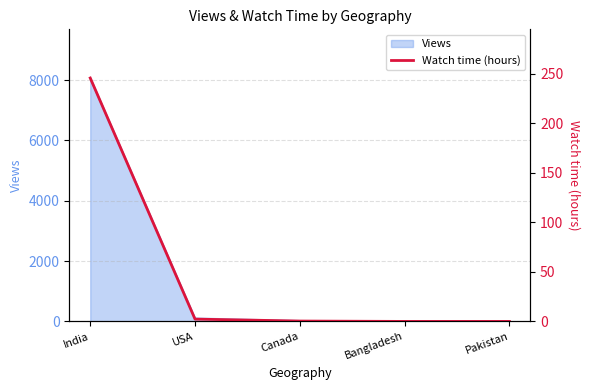

List the labels in order of value, largest first.

India, USA, Canada, Bangladesh, Pakistan